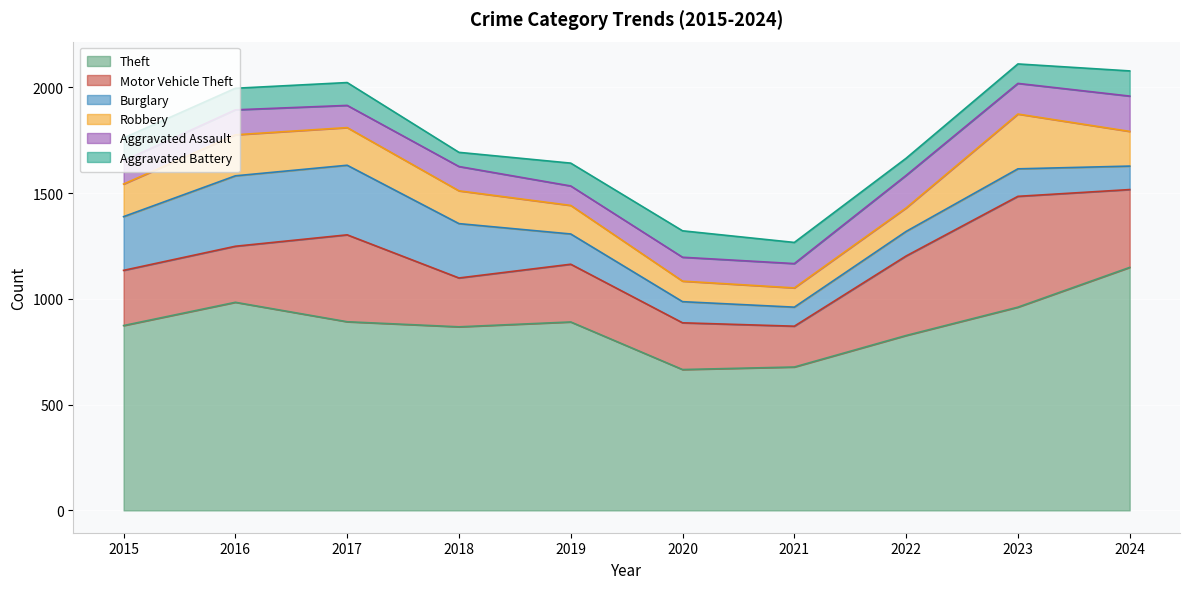

What is the value of the Burglary point at the 6th from the left?

100